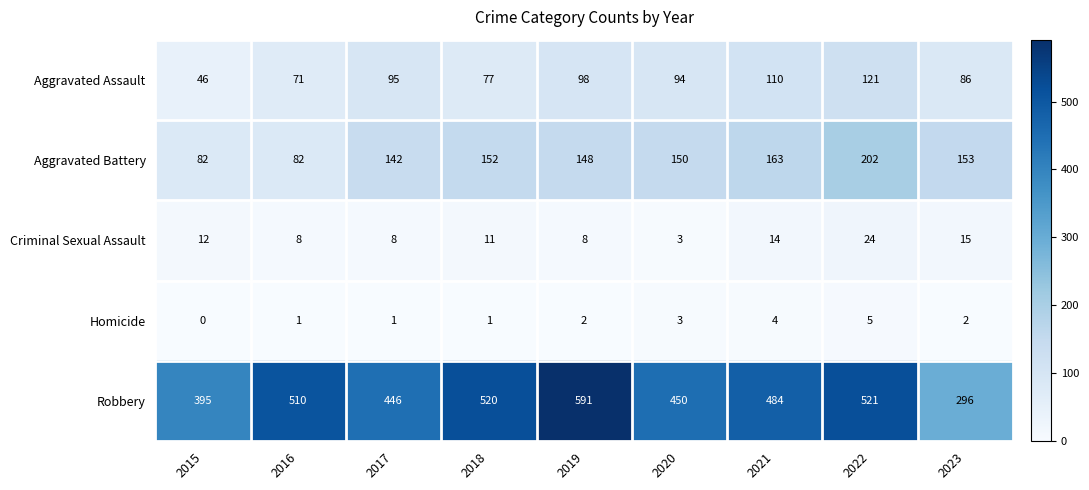

Which series has the widest spread of values?

Robbery